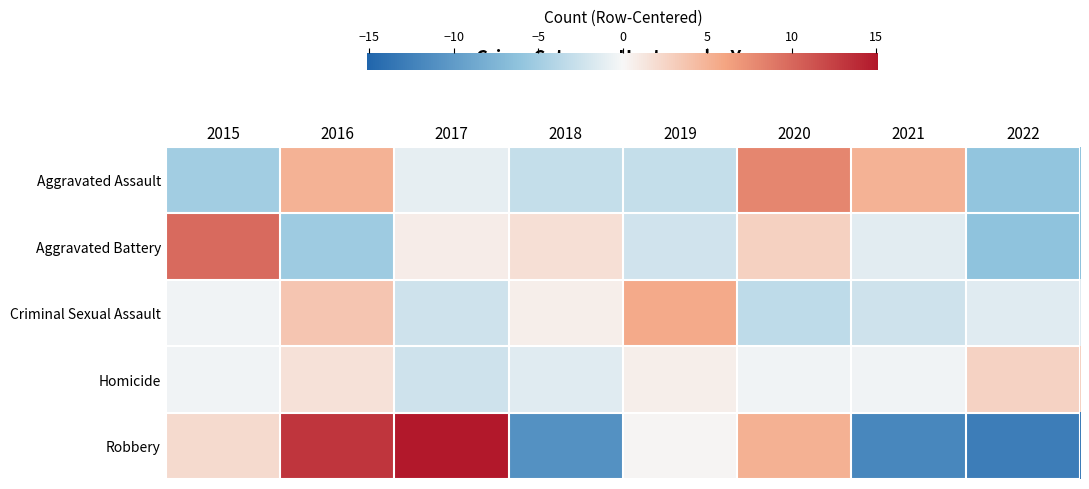

Reading left to right, list all the values displayed in this chart.

Aggravated Assault: 2015=-5.0	2016=5.0	2017=-1.0	2018=-3.0	2019=-3.0	2020=8.0	2021=5.0	2022=-6.0
Aggravated Battery: 2015=9.8	2016=-5.2	2017=0.8	2018=1.8	2019=-2.2	2020=2.8	2021=-1.2	2022=-6.2
Criminal Sexual Assault: 2015=-0.4	2016=3.6	2017=-2.4	2018=0.6	2019=5.6	2020=-3.4	2021=-2.4	2022=-1.4
Homicide: 2015=-0.4	2016=1.6	2017=-2.4	2018=-1.4	2019=0.6	2020=-0.4	2021=-0.4	2022=2.6
Robbery: 2015=2.1	2016=13.1	2017=15.1	2018=-10.9	2019=0.1	2020=5.1	2021=-11.9	2022=-12.9